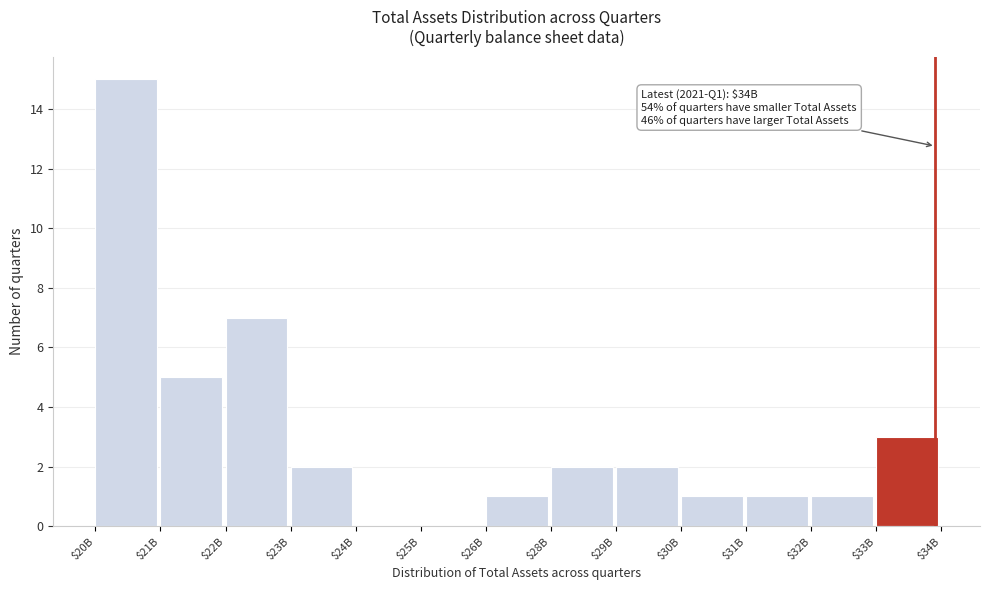

Is it true that the value at $23B is 2?

True